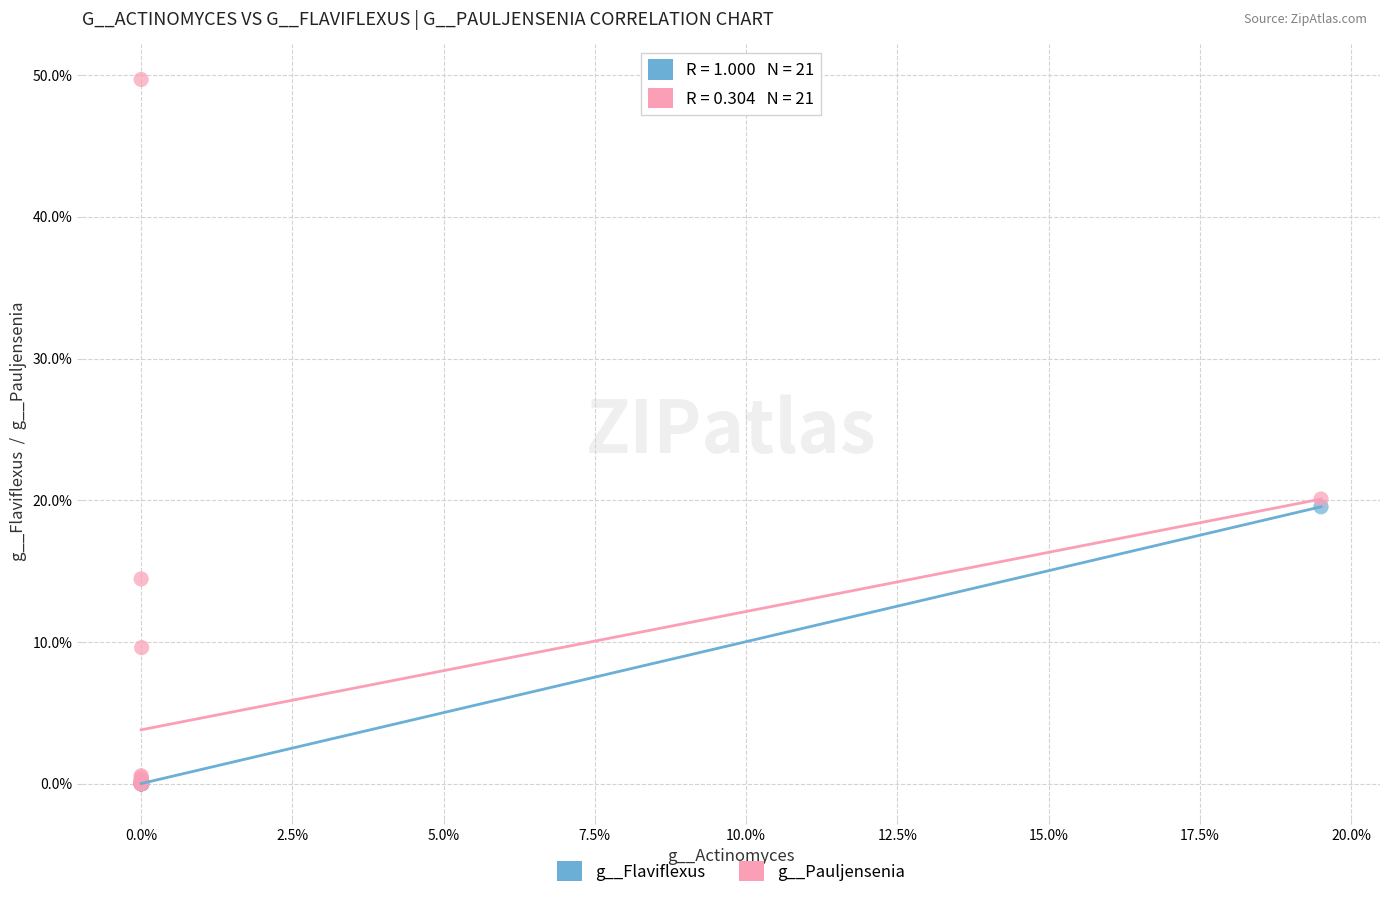

Which series has the widest spread of Y values?

g__Pauljensenia